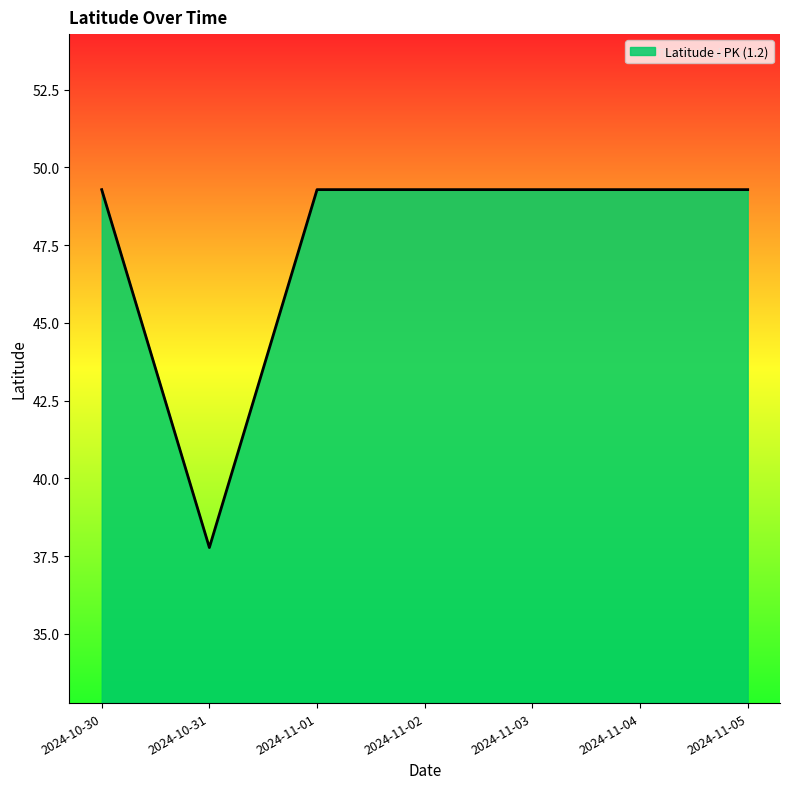

What position from the right is 2024-11-02?

4